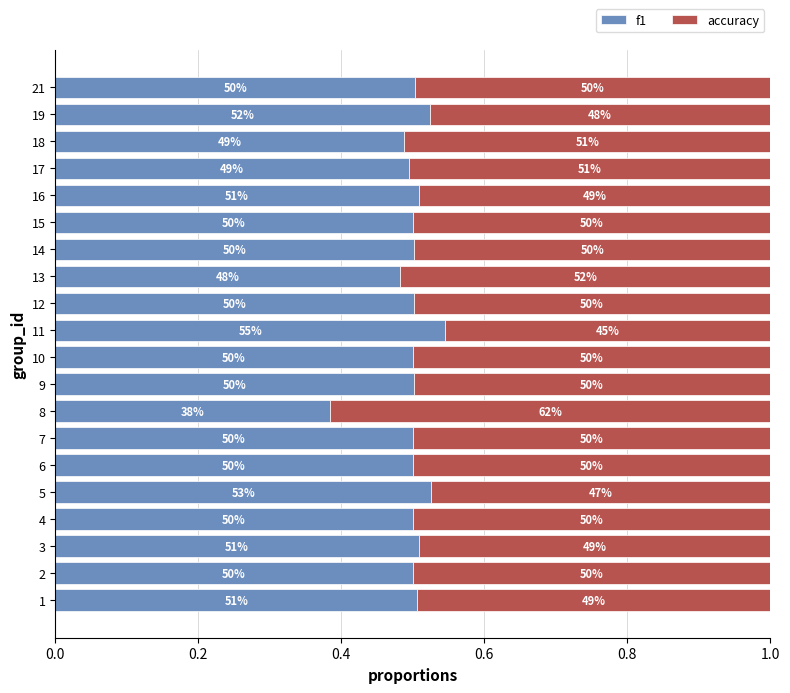

Reading right to left, transcribe all the data shown in this chart.

f1: 0.5	0.5	0.5	0.5	0.5	0.5	0.5	0.5	0.5	0.5	0.5	0.5	0.4	0.5	0.5	0.5	0.5	0.5	0.5	0.5
accuracy: 0.5	0.5	0.5	0.5	0.5	0.5	0.5	0.5	0.5	0.5	0.5	0.5	0.6	0.5	0.5	0.5	0.5	0.5	0.5	0.5